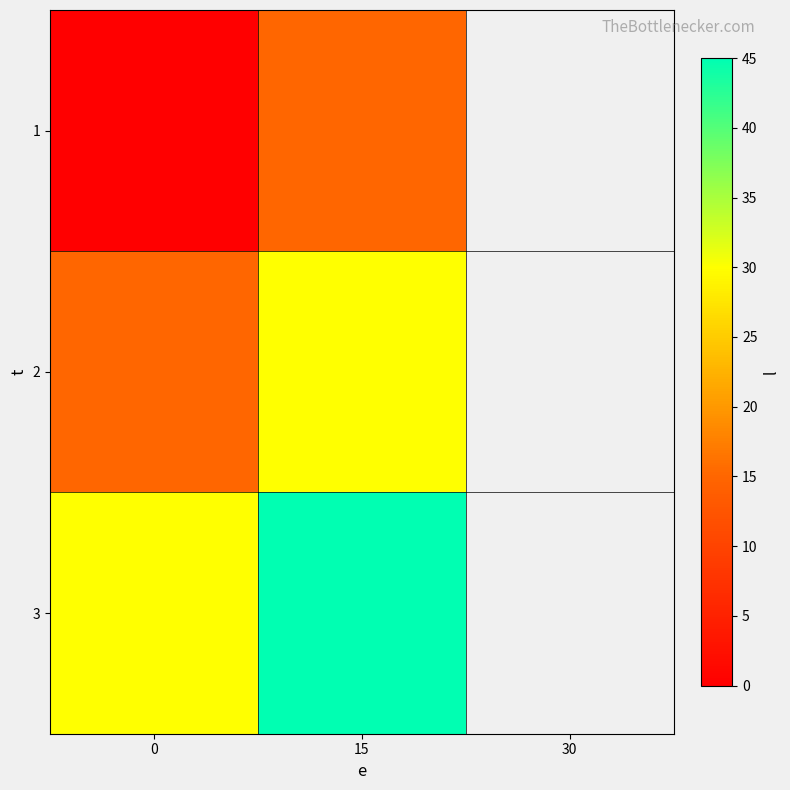

At how many categories does at least one series exceed 44?

1